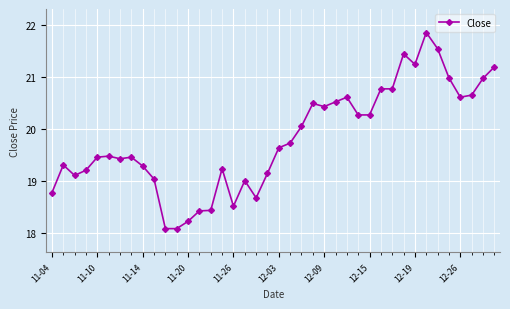

What is the difference between the maximum and minimum values?

3.8